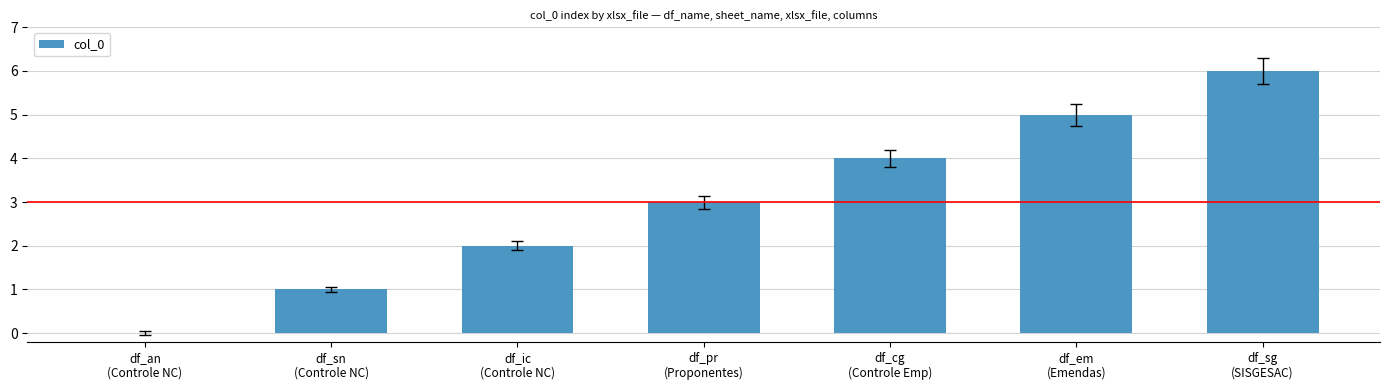

Count the number of categories in the chart.

7